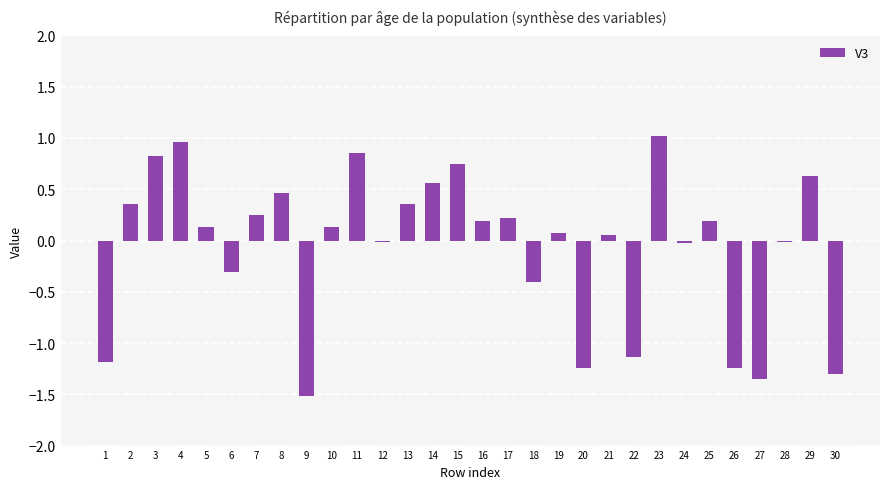

What is the change in value from 8 to 26?

-1.7